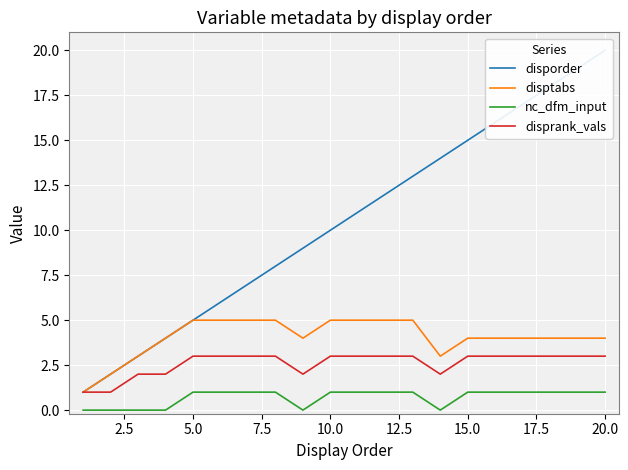

Is it true that disprank_vals equals 3 at 15.0?

True